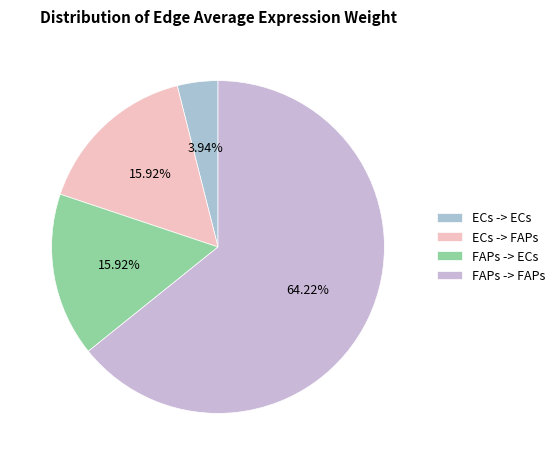

To the nearest percent, what portion does ECs -> ECs represent?

4%